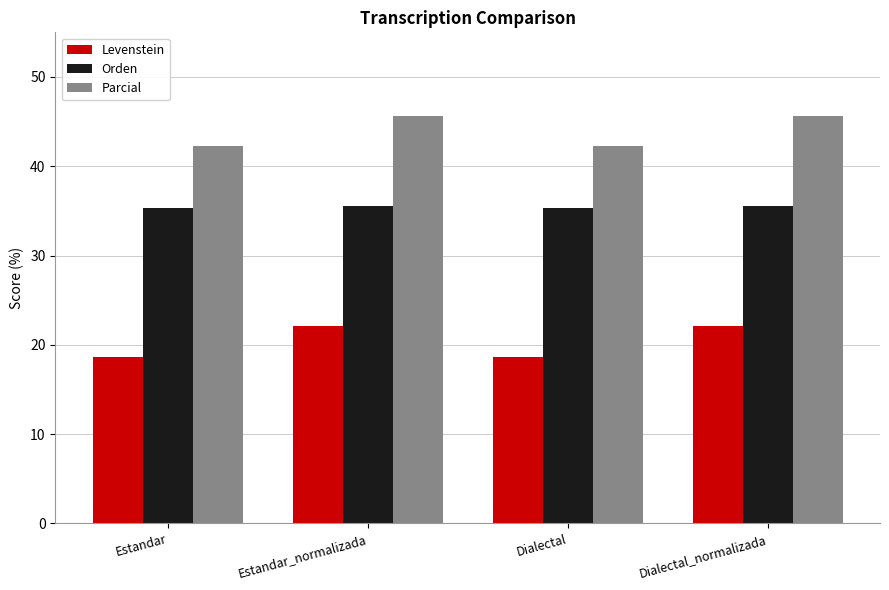

What is the difference between the maximum and minimum values in the Parcial series?

3.3